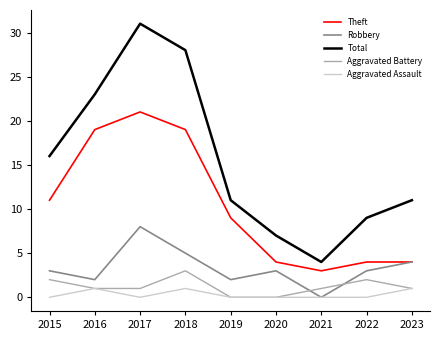

True or false: Total has more than 0 points higher than both neighbors.

True